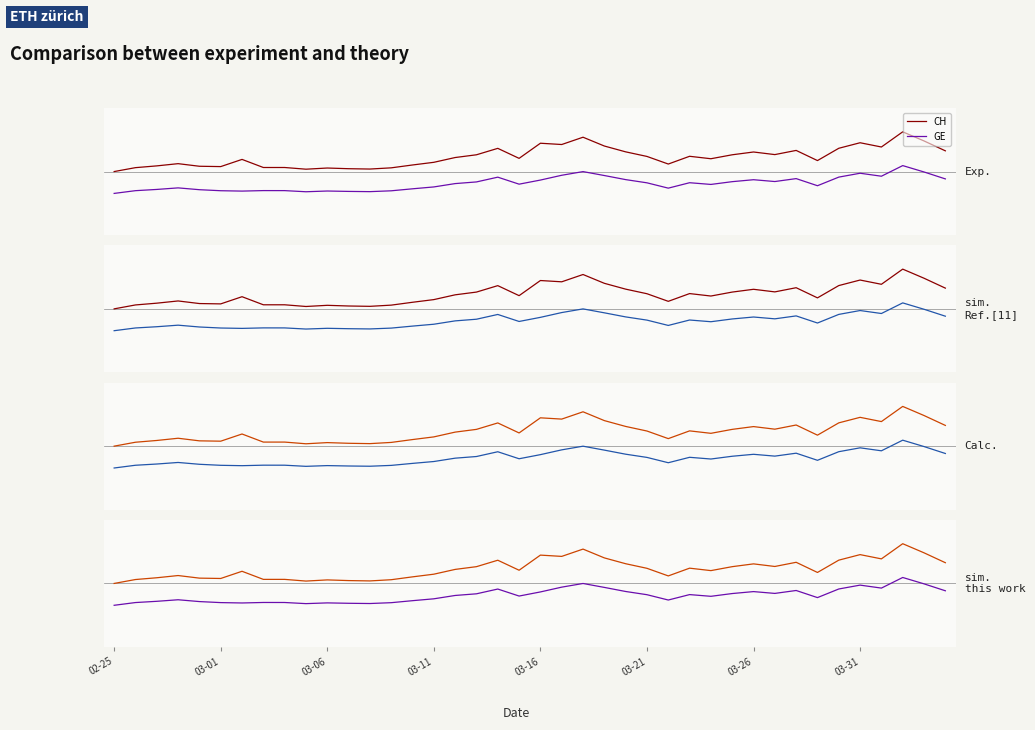

Count the number of categories in the chart.

40